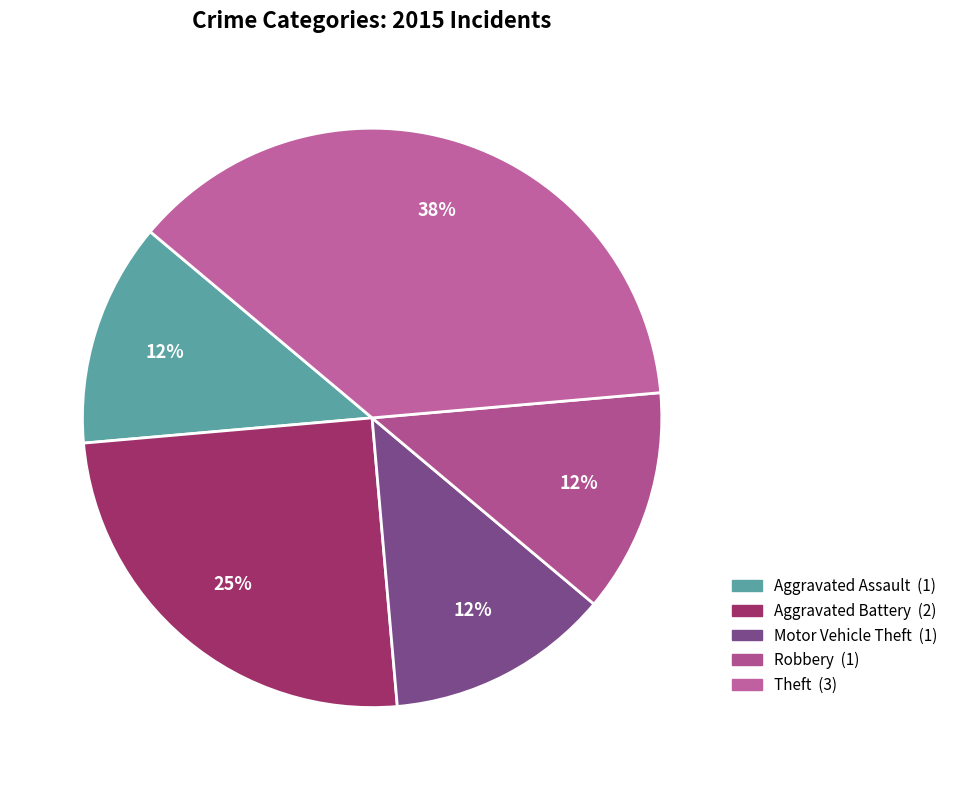

To the nearest percent, what is the average slice percentage?

20%